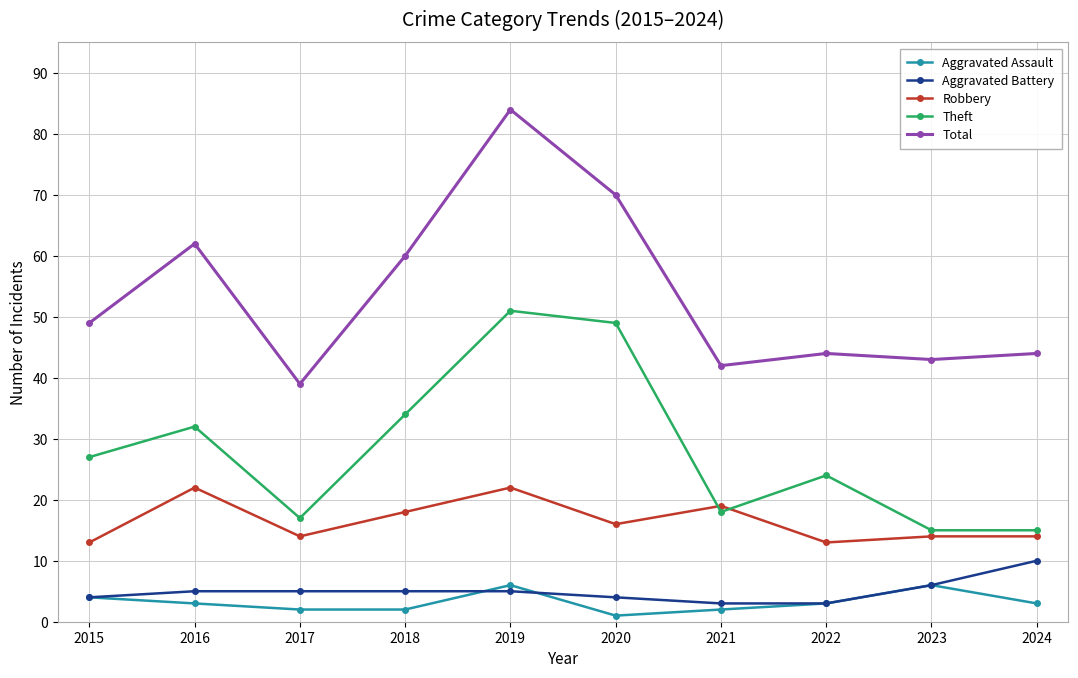

How many series are shown in this chart?

5